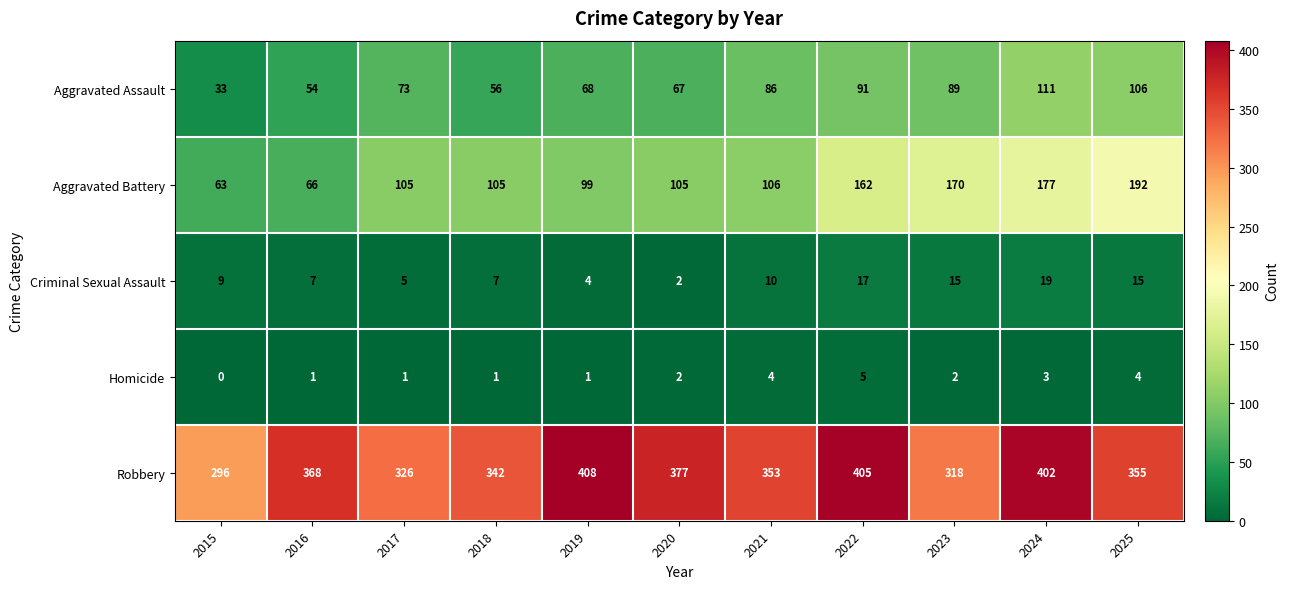

Rank the series by their maximum value, from highest to lowest.

Robbery, Aggravated Battery, Aggravated Assault, Criminal Sexual Assault, Homicide